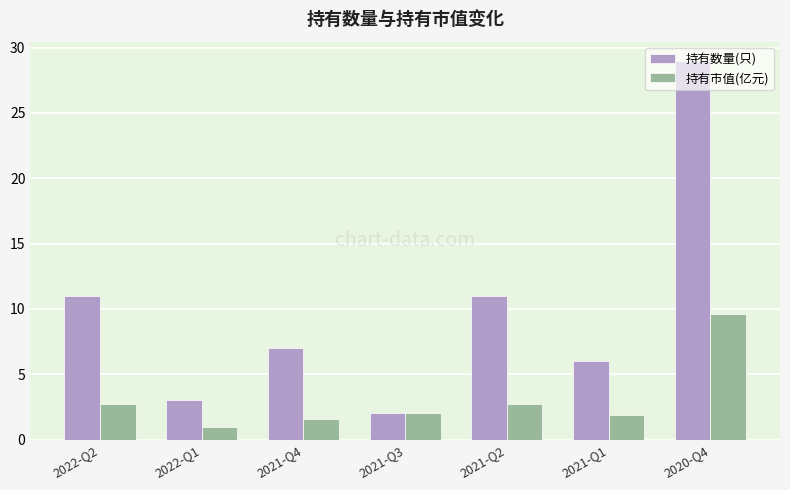

What is the sum of all 持有数量(只) values?

69.0